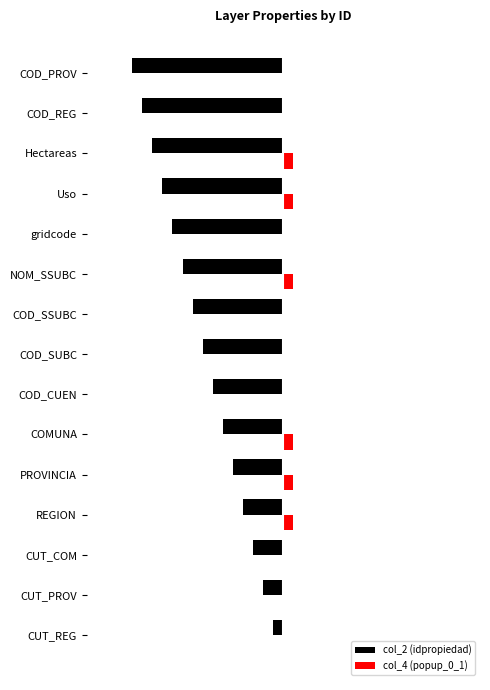

Which series has the largest total across all categories?

col_4 (popup_0_1)